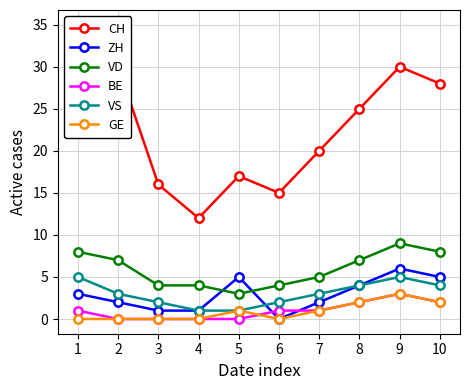

What value does the ZH series have at 3?

1